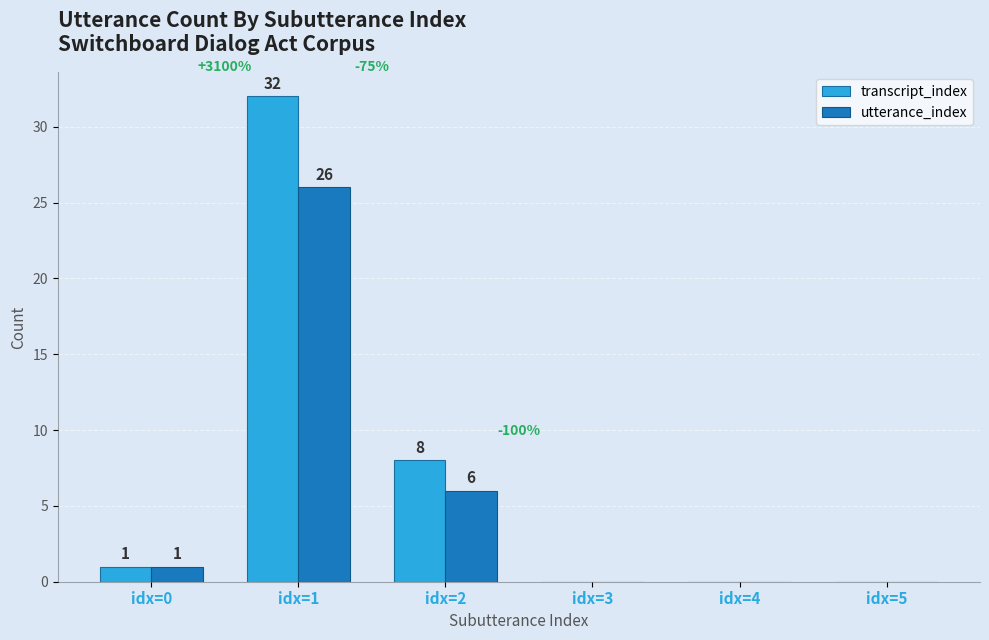

Reading right to left, transcribe all the data shown in this chart.

transcript_index: idx=5=0	idx=4=0	idx=3=0	idx=2=8	idx=1=32	idx=0=1
utterance_index: idx=5=0	idx=4=0	idx=3=0	idx=2=6	idx=1=26	idx=0=1